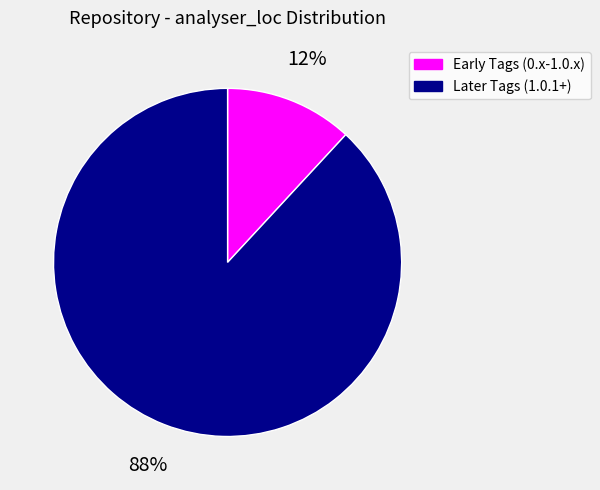

How many slices are in this pie chart?

2